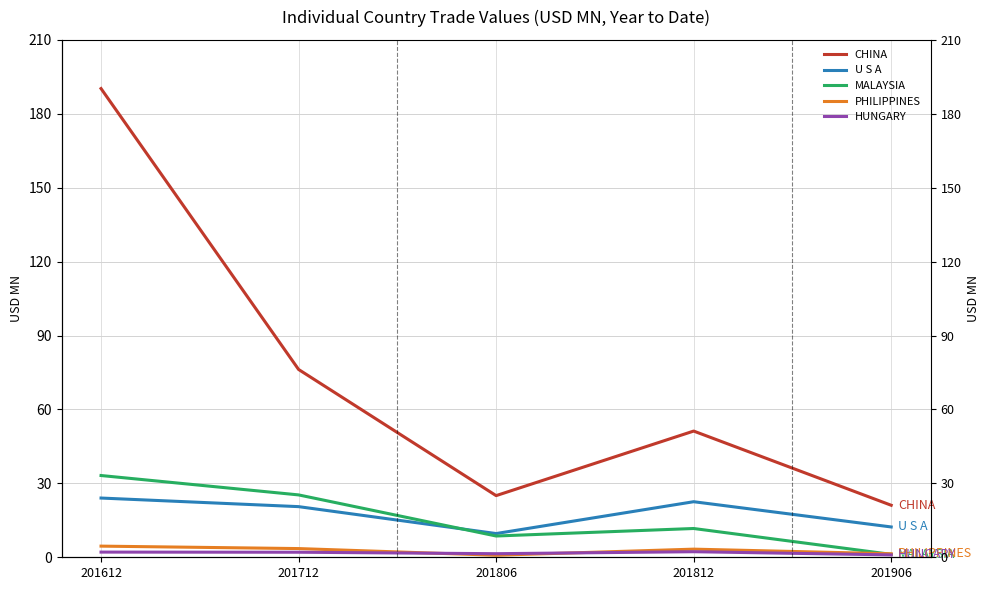

The HUNGARY series shows 2.1 at 201612. True or false?

True